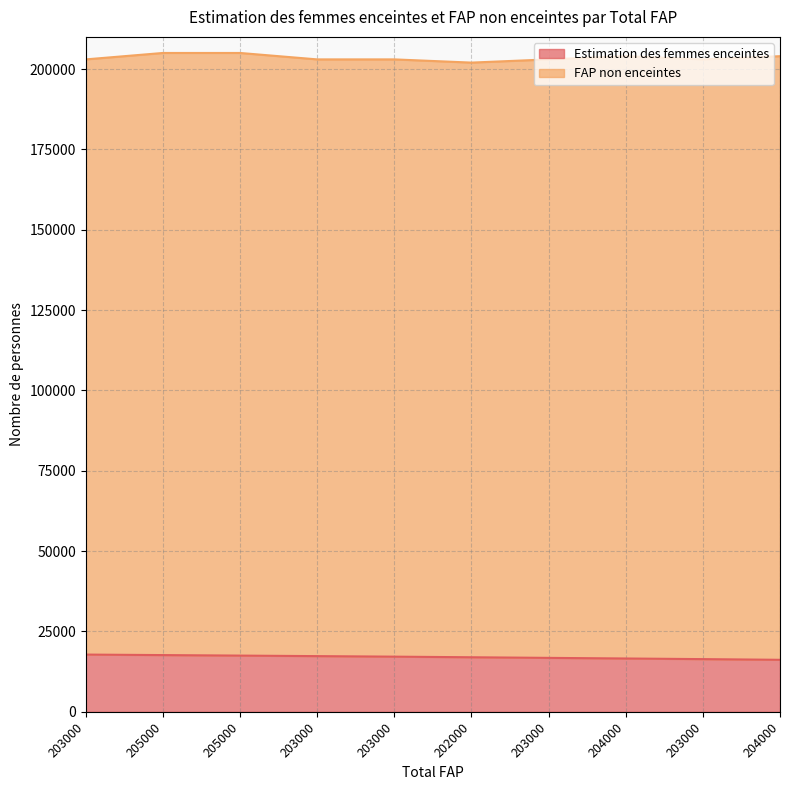

Where does the data first go above 17168?

203000